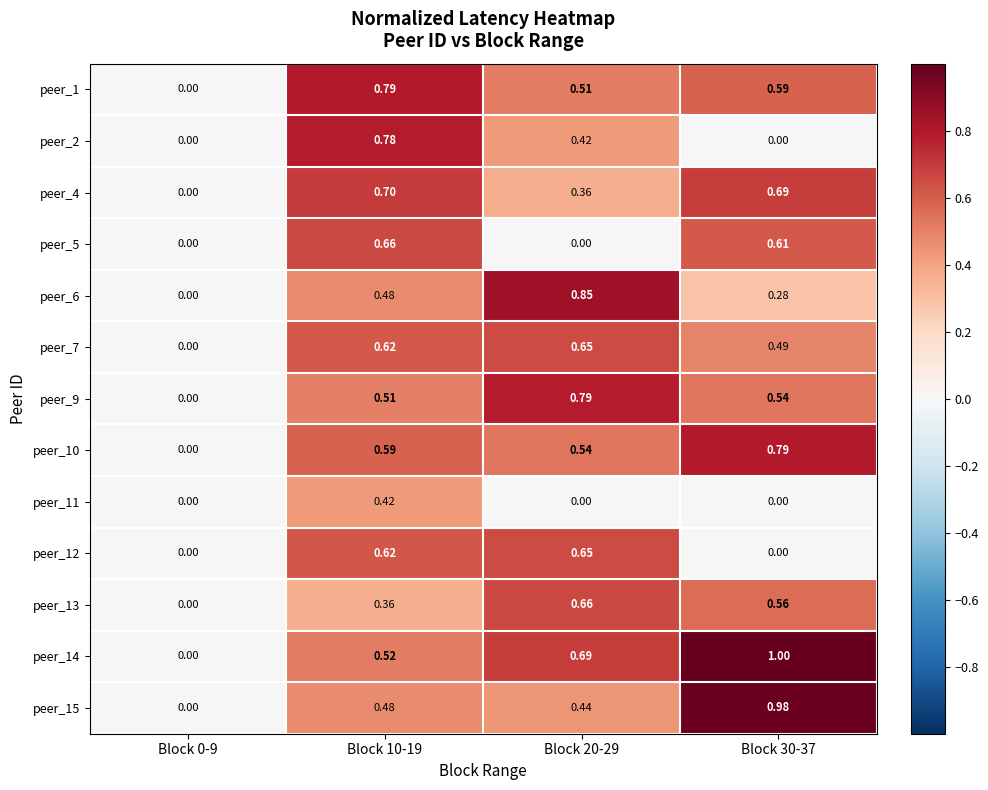

How many data points does each series have?

4